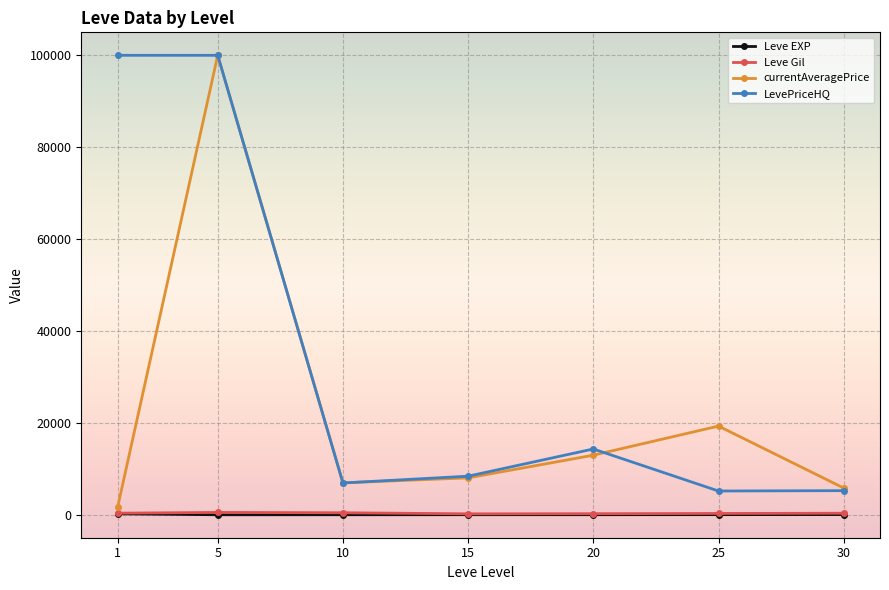

How many values in the Leve EXP series are below 15?

2